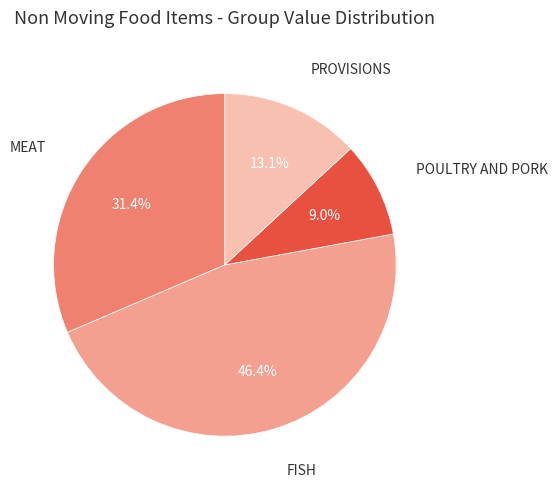

How many slices are in this pie chart?

4